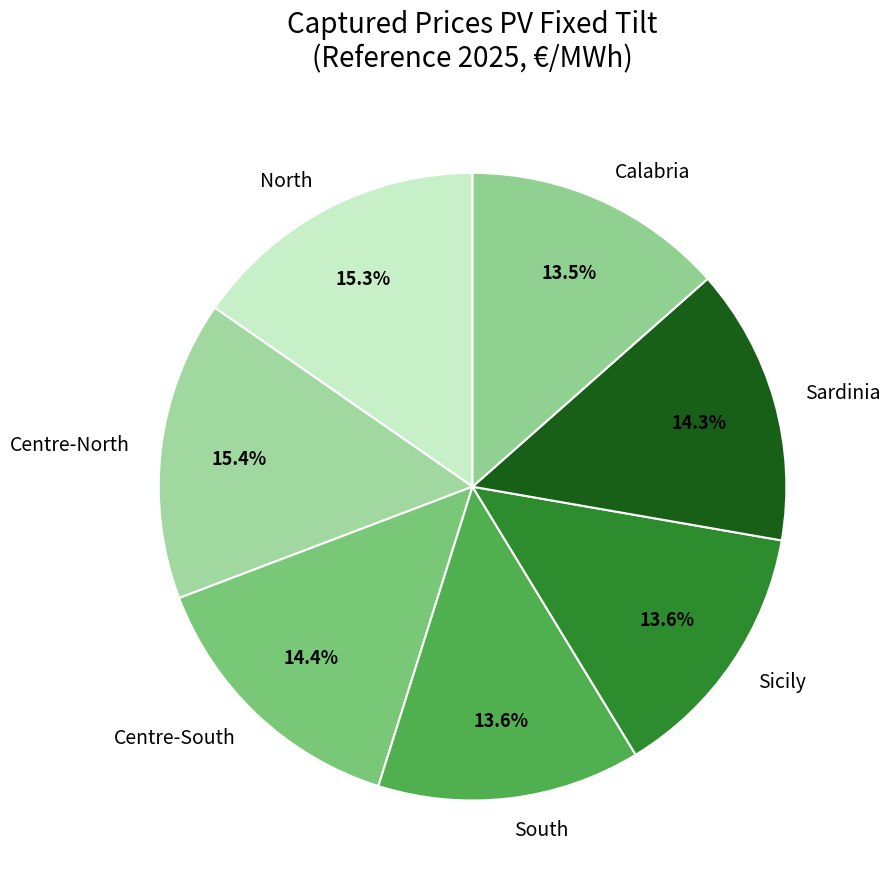

How much of the chart is everything except North?

84.7%